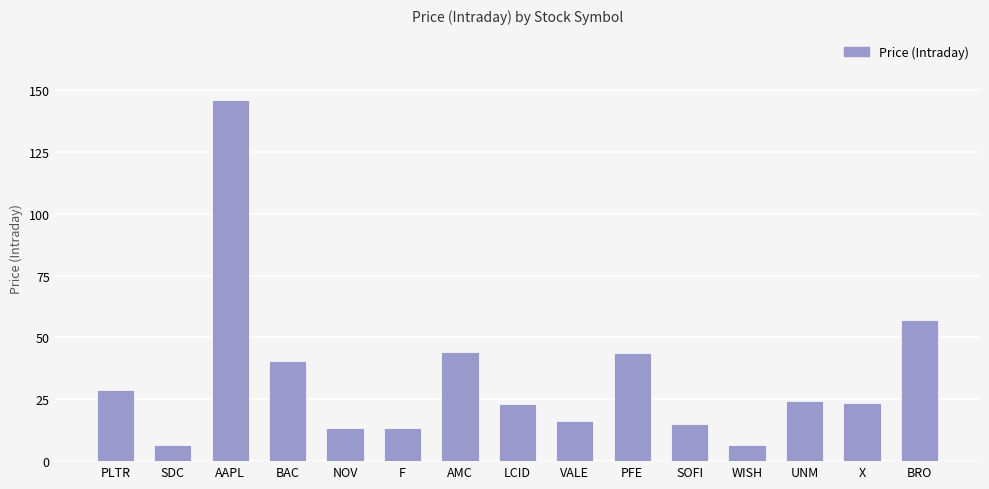

Does the chart contain stacked bars?

No